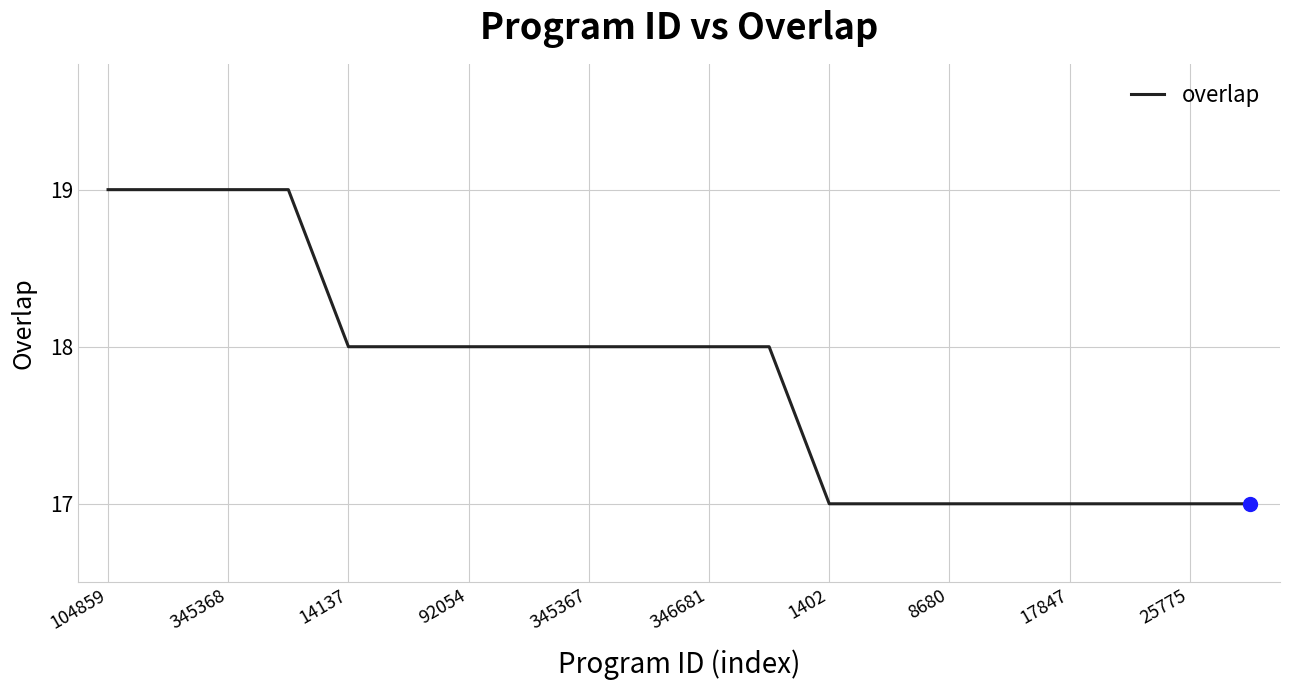

What is the smallest value displayed?

17